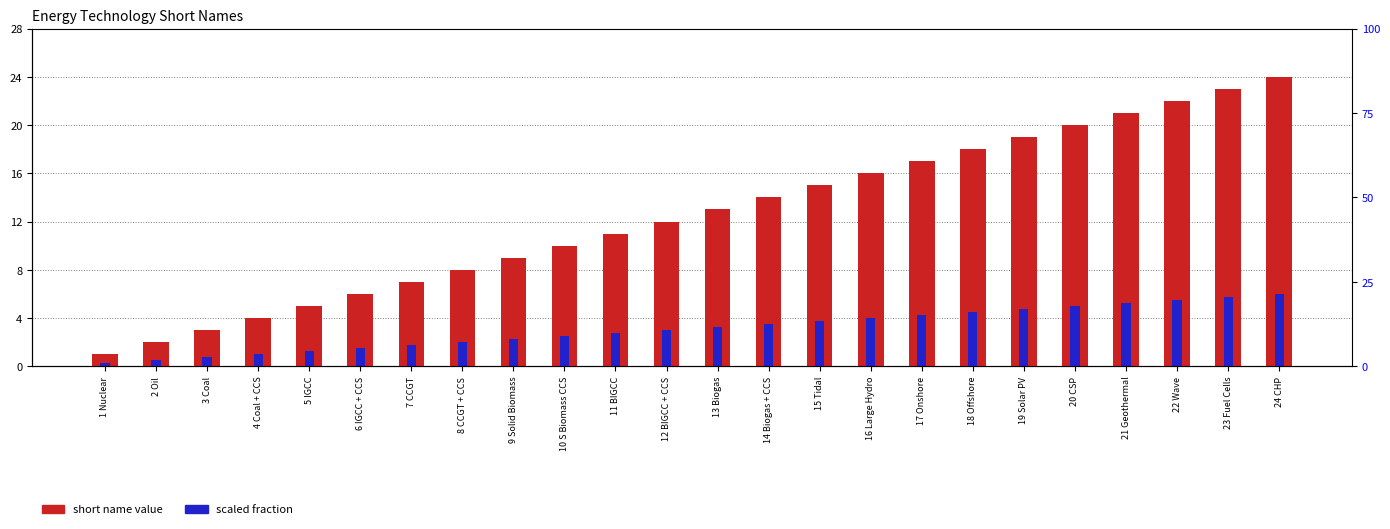

How many groups of bars are there?

24